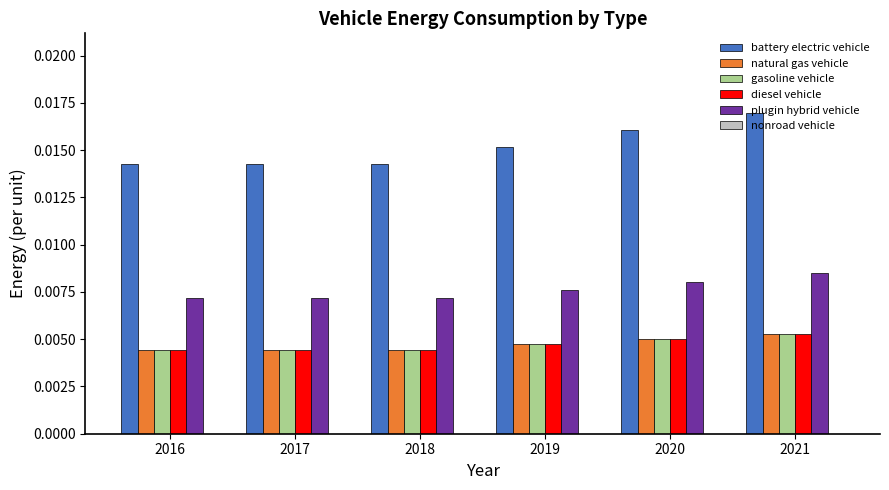

Count the diesel vehicle values in the range 0 to 1.

6